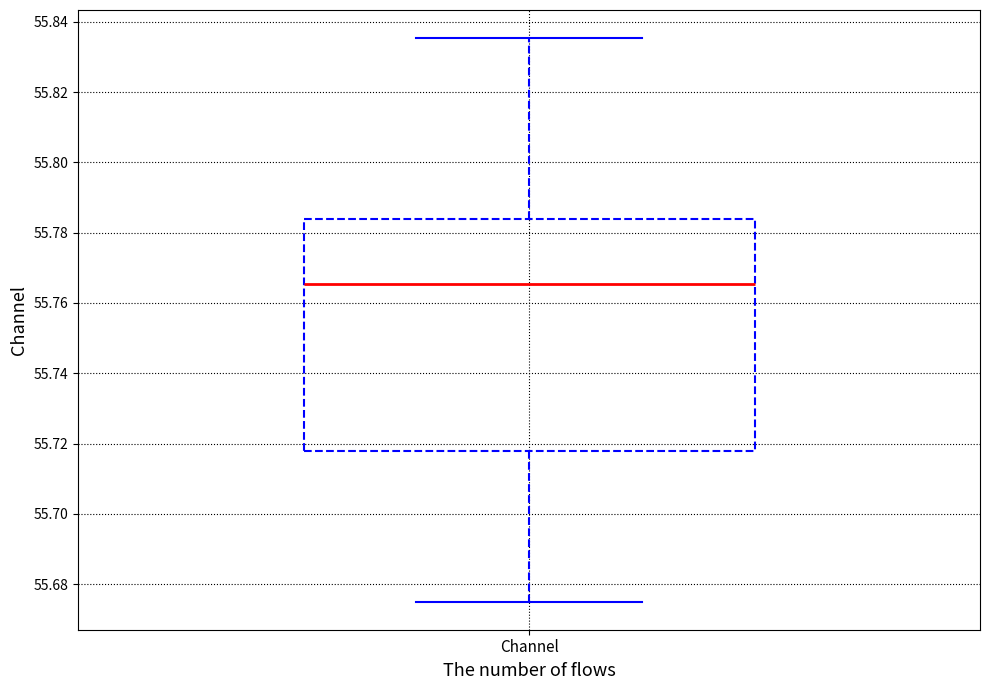

Transcribe this box plot: give where the median line is, the range the box spans, and where the two whiskers end, as read against the y-axis. The values are not printed on the chart, so give them approximately, as read against the axis.

median 55.766, box 55.718 to 55.784, whiskers 55.676 to 55.836